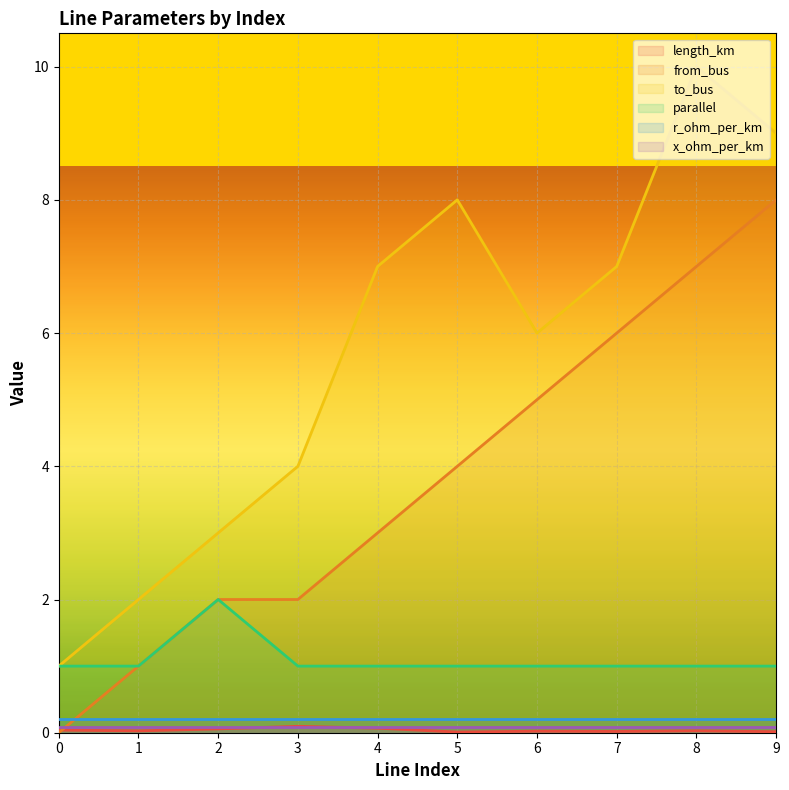

At how many categories does at least one series exceed 2?

8